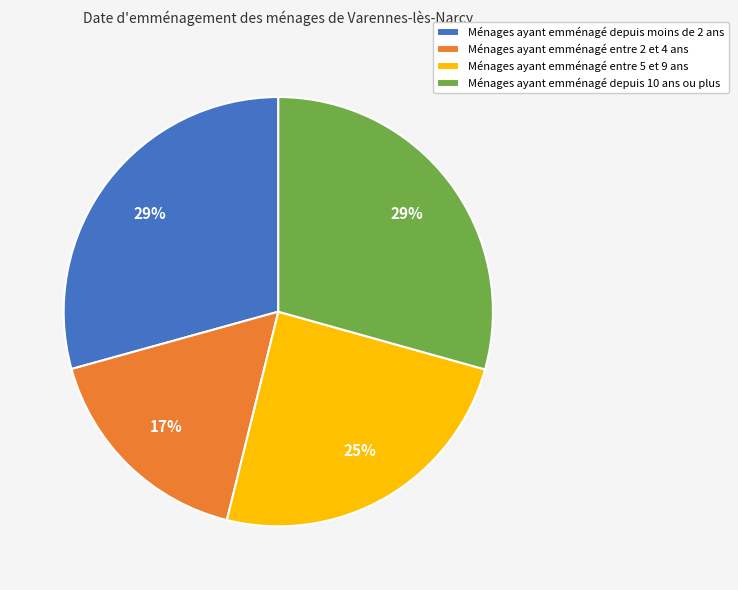

Count the number of slices in the pie.

4